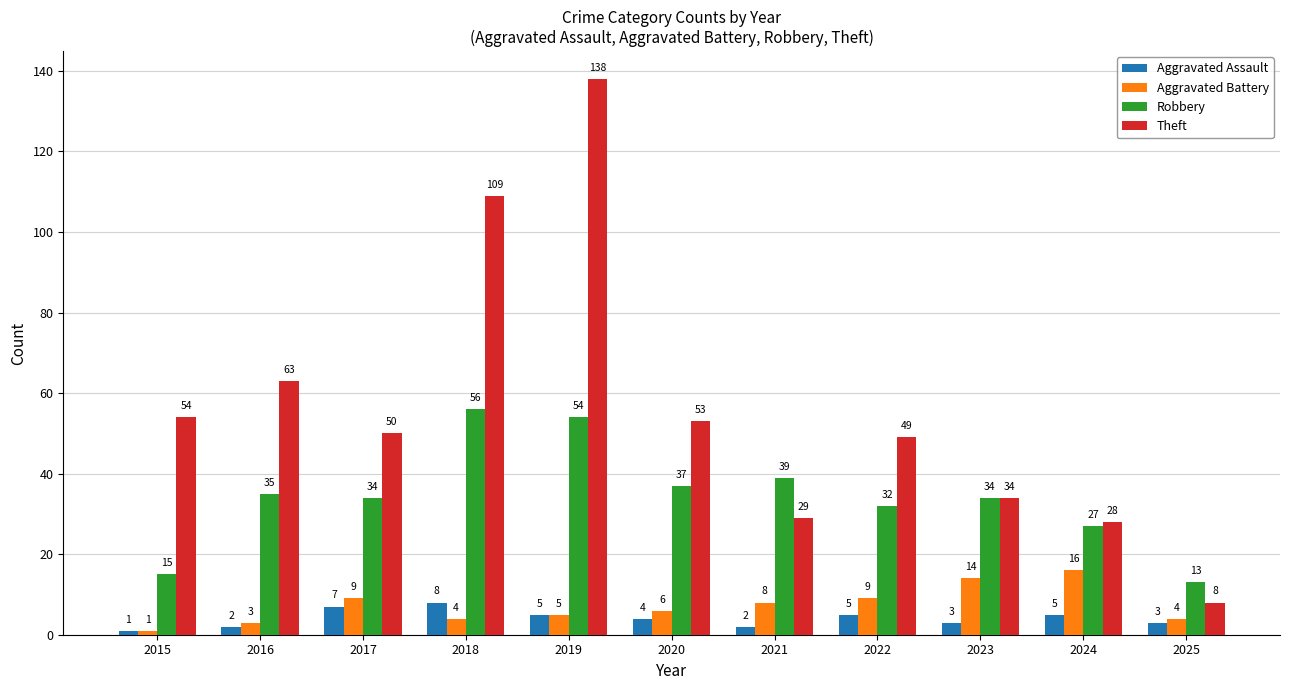

At which category is the sum across all series the highest?

2019